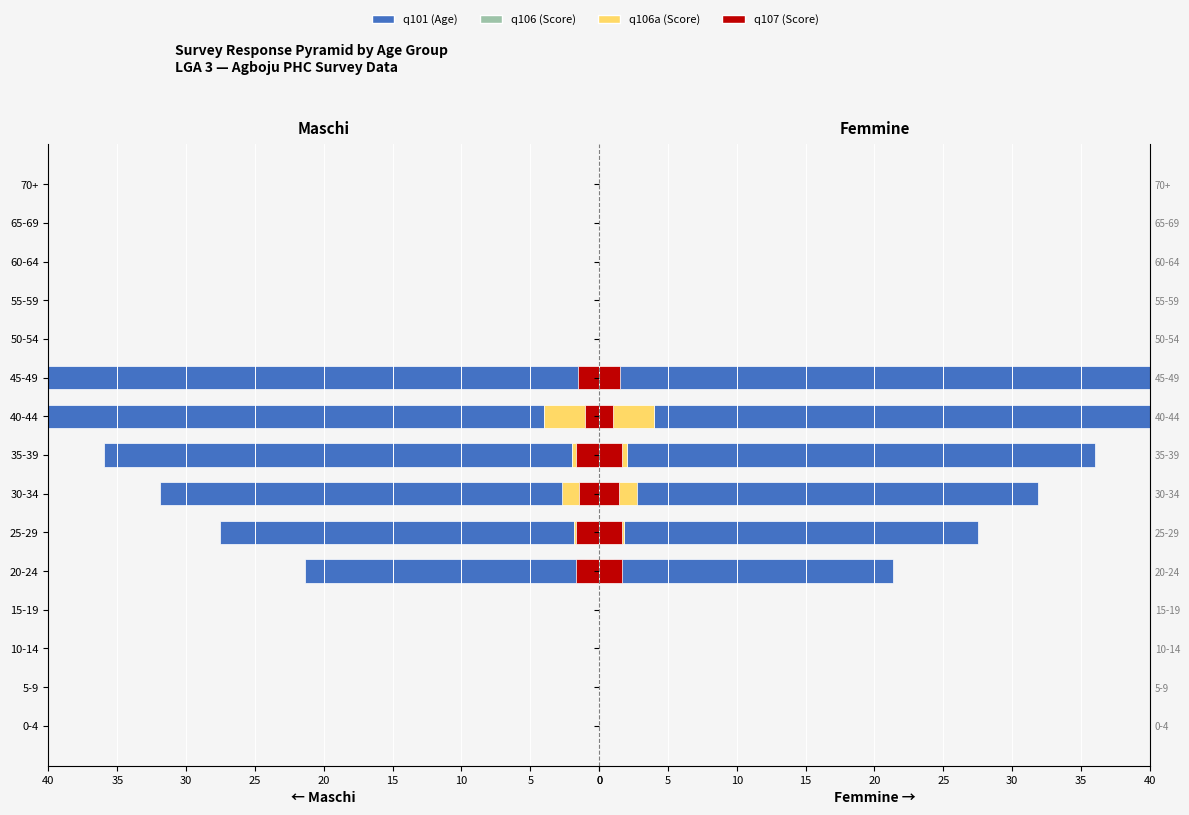

How many bars are there in total?

60